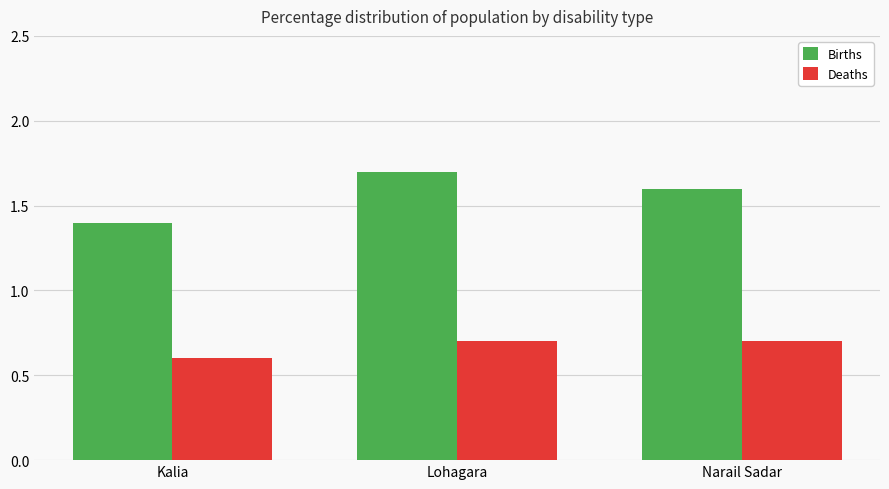

At which category does the chart reach its peak across all series?

Lohagara